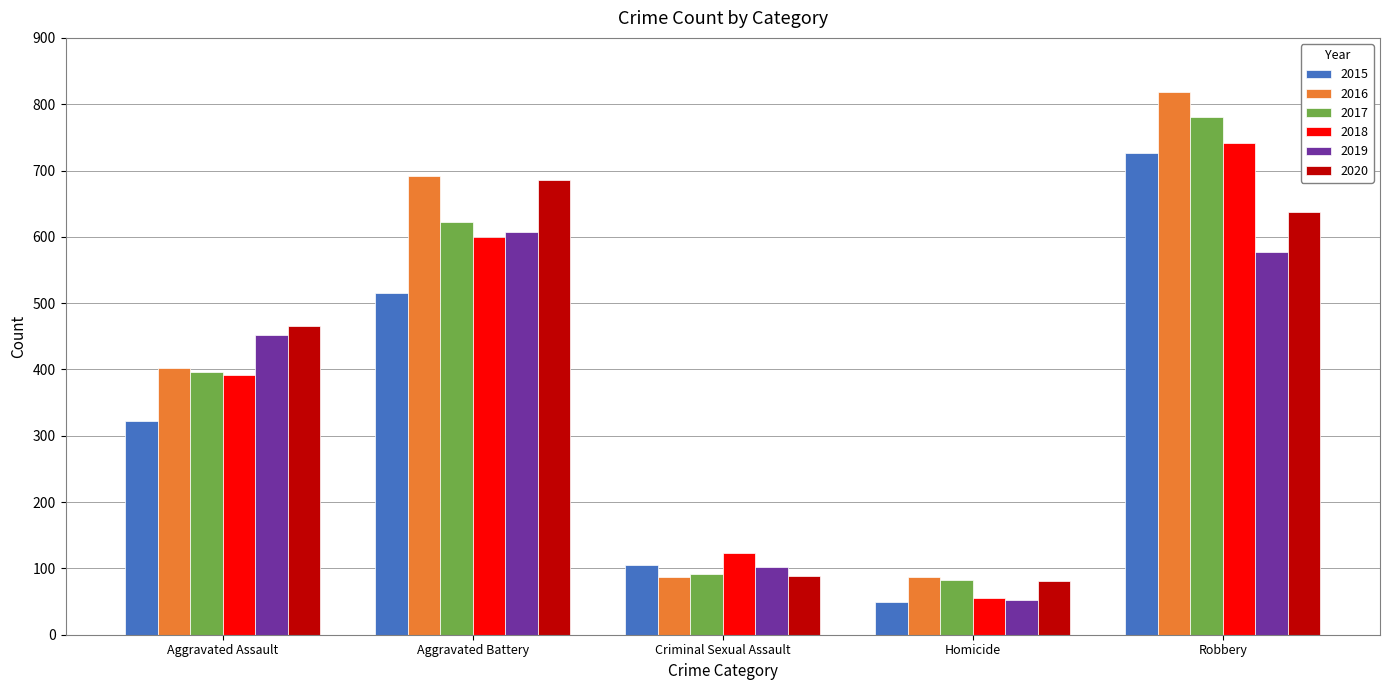

What is the spread (max minus min) of values at Criminal Sexual Assault?

36